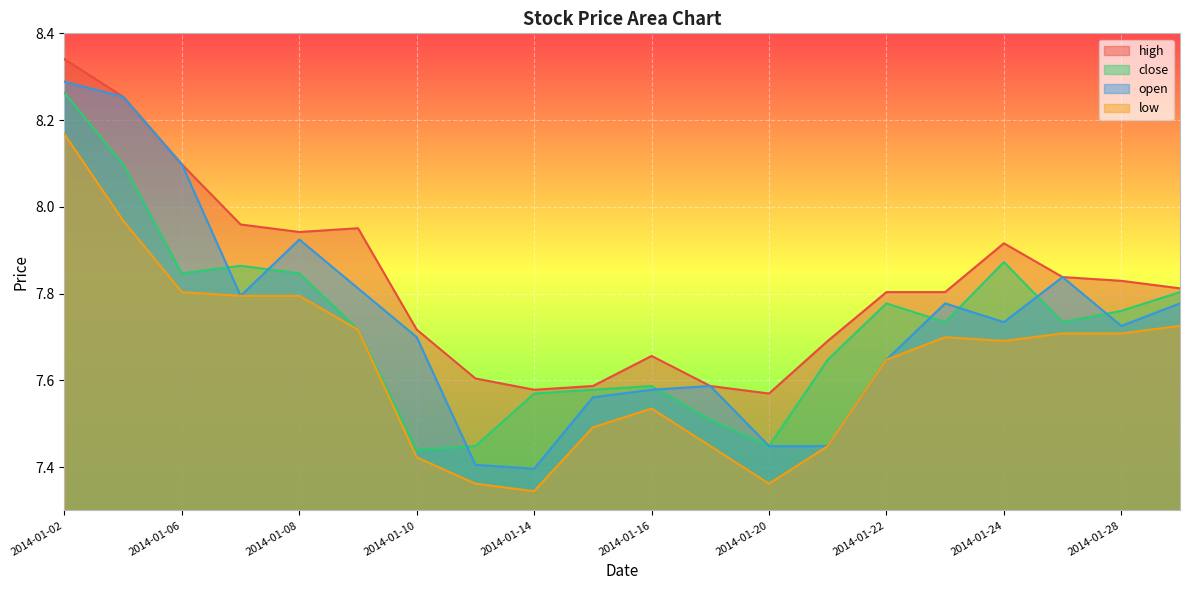

What is the difference between the maximum and minimum values in the high series?

0.8